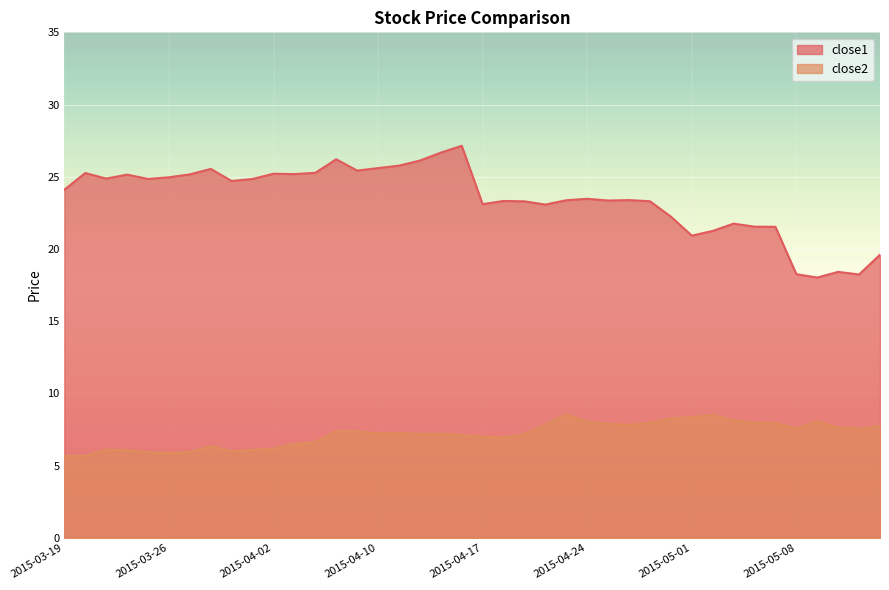

What is the label of the 30th point from the left?

2015-04-30